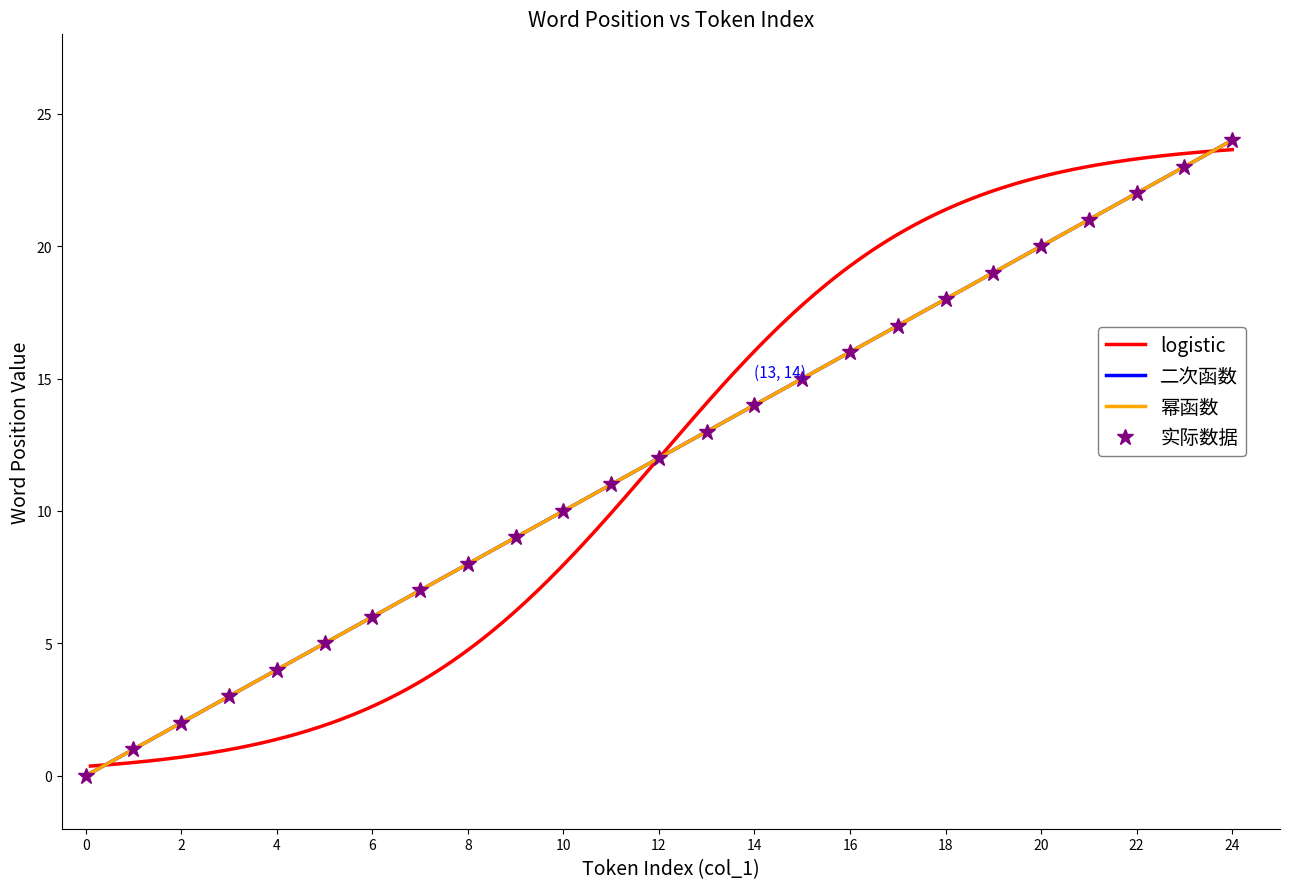

Approximately how many times larger is the value at 24 compared to 15?

1.6